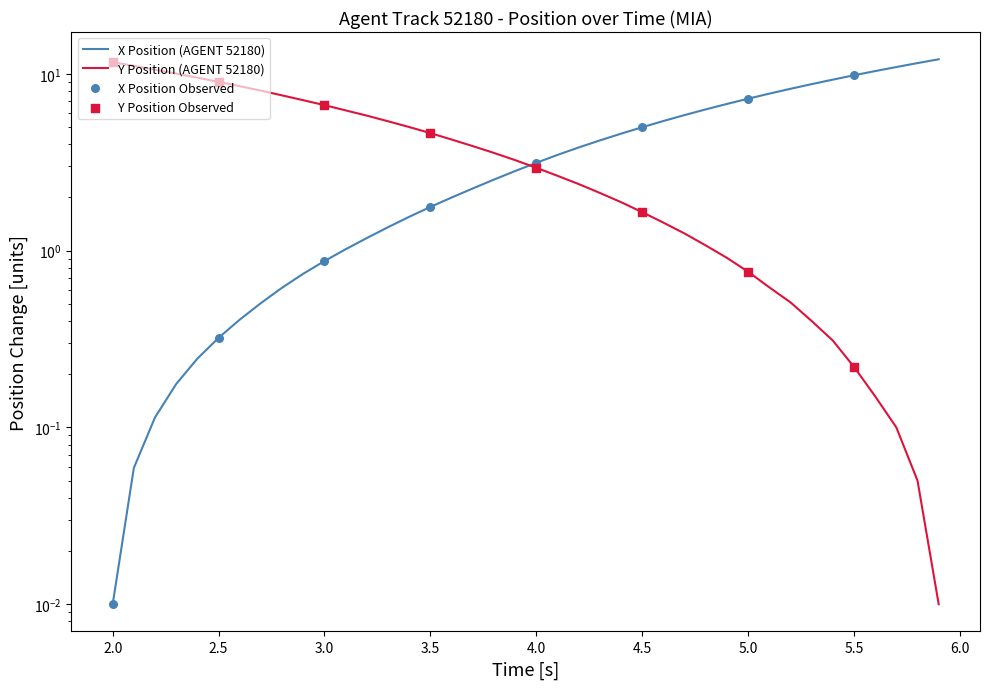

Which series has the largest total across all categories?

X